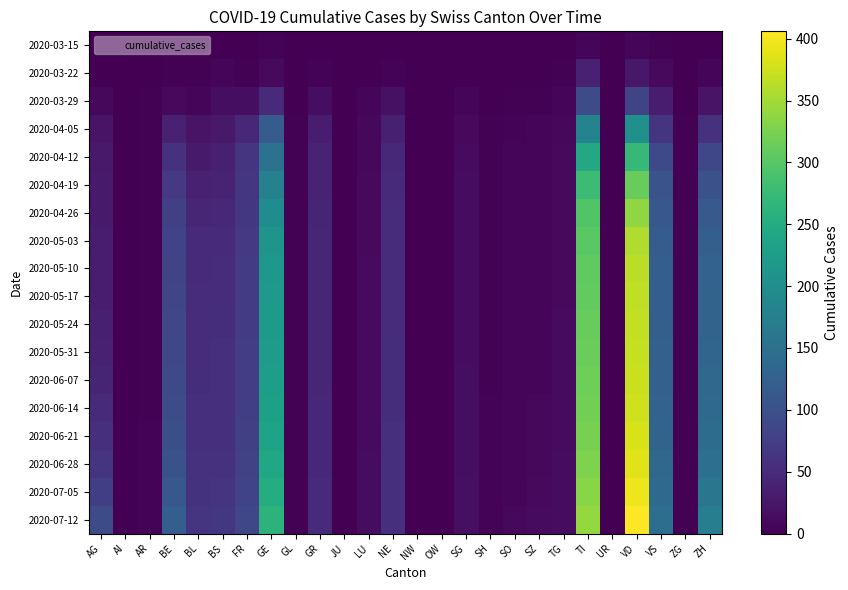

What is the total value across all series at BE?

1294